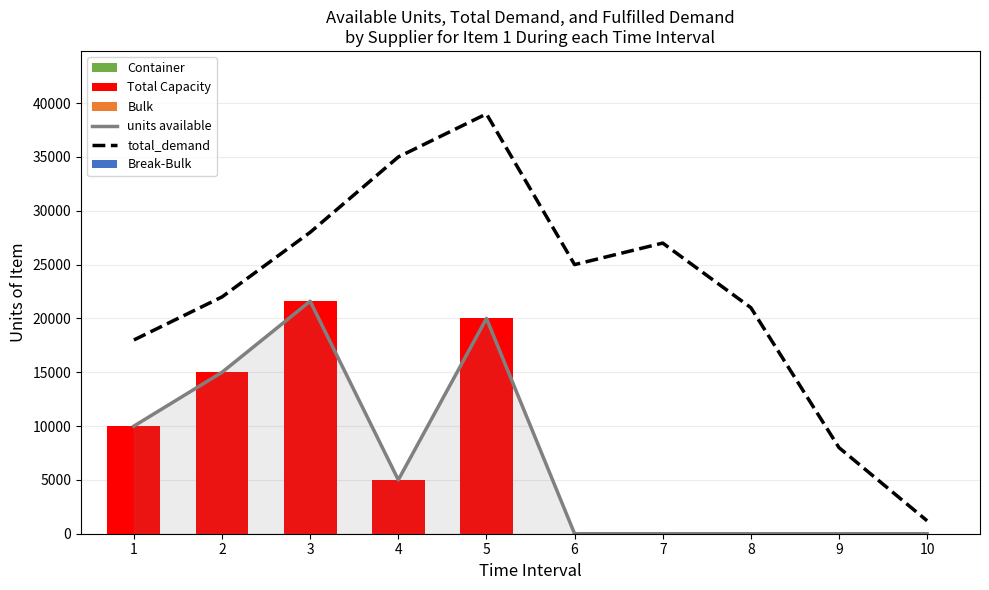

What is the value of the Total Capacity bar at the 2nd from the left?

15000